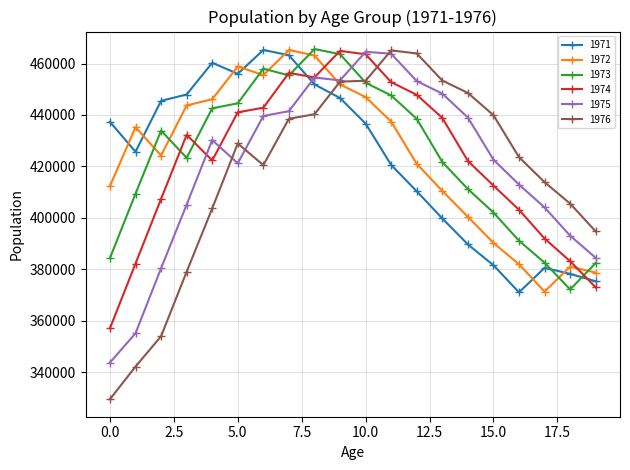

Which series has the widest spread of values?

1976